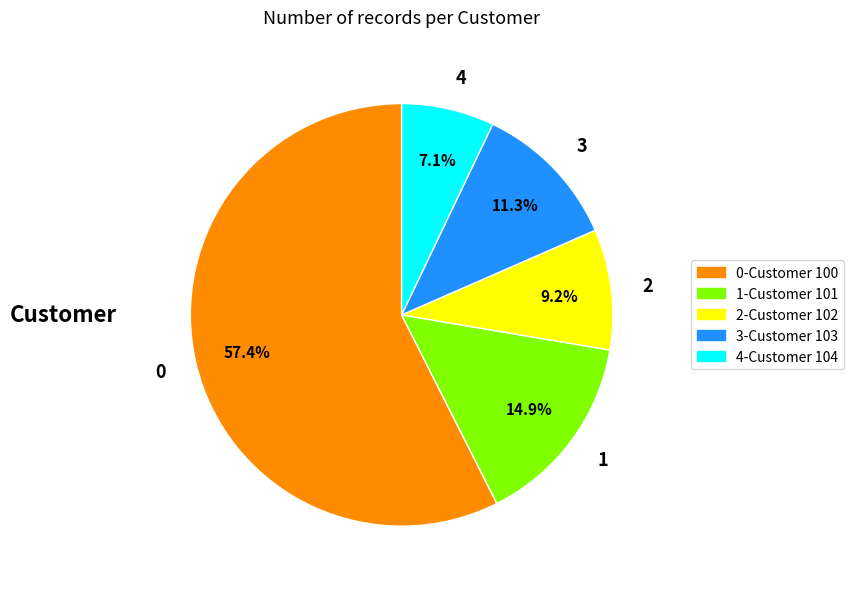

How many slices are in this pie chart?

5